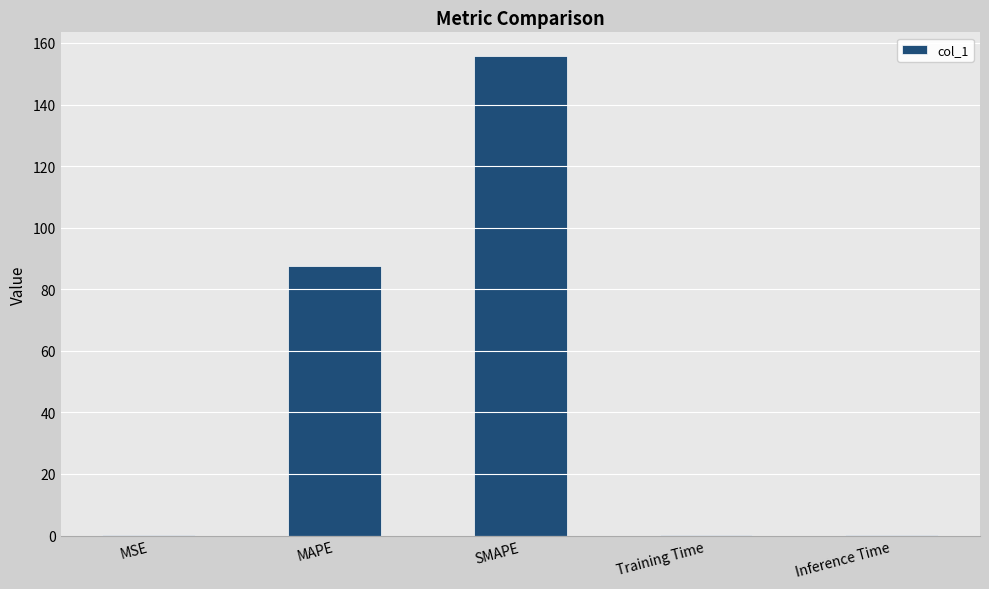

How many distinct data groups are displayed?

1